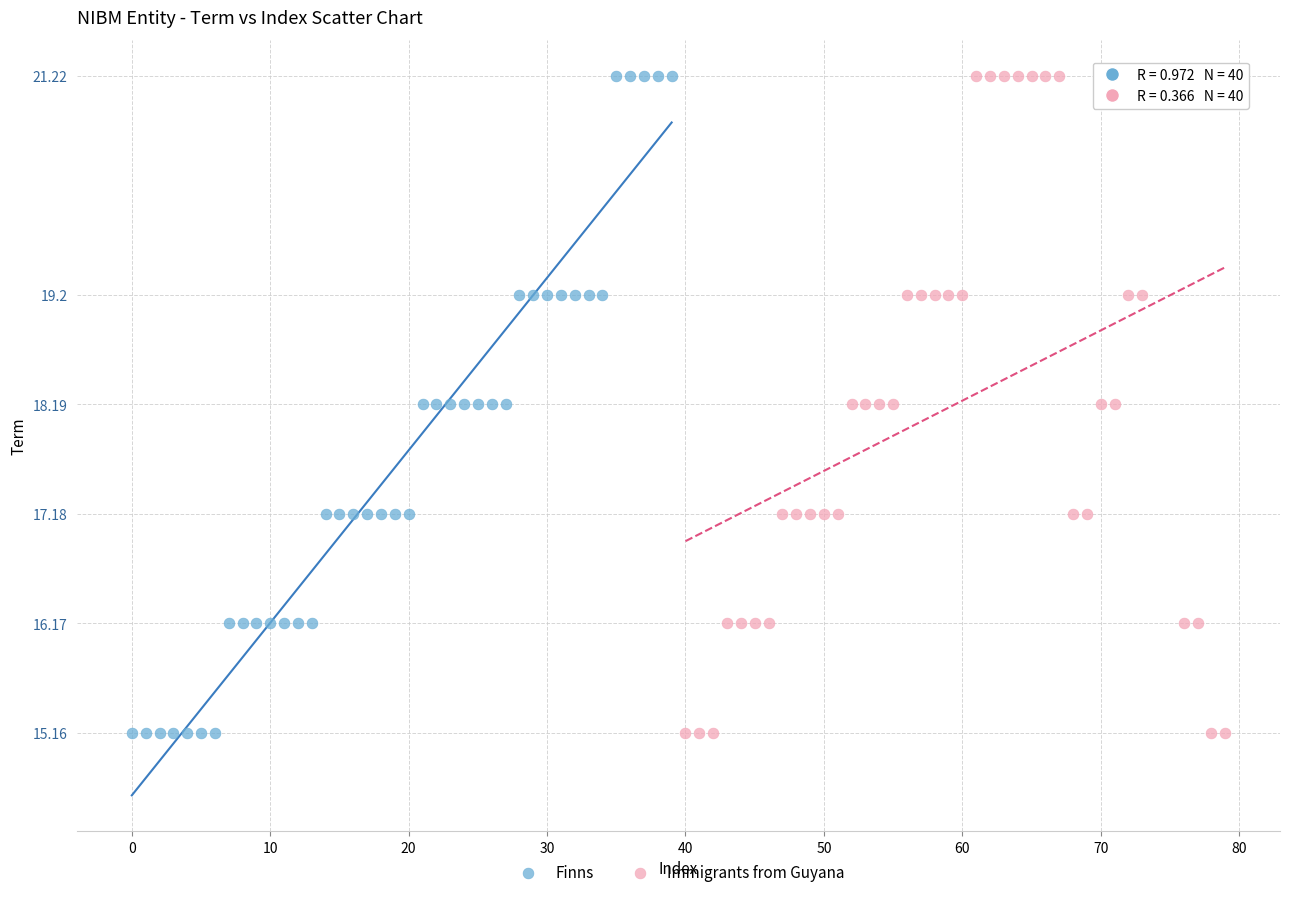

What are all the series names shown in the legend?

Finns, Immigrants from Guyana